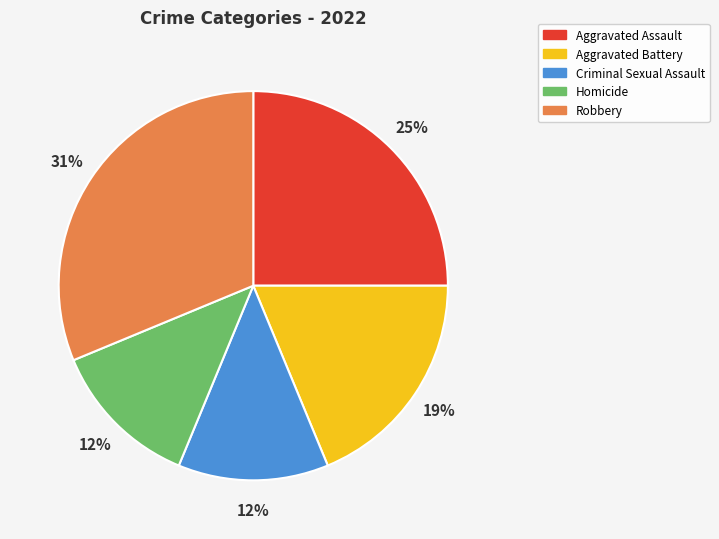

What is the ratio of the value at Aggravated Assault to the value at Robbery?

0.8